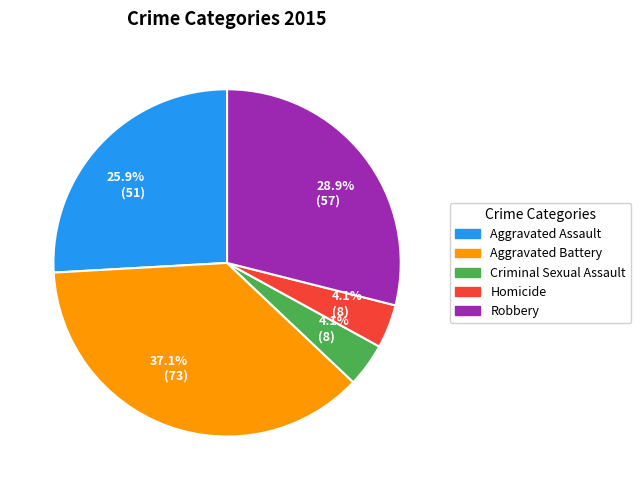

What is the largest slice in the pie chart?

Aggravated Battery